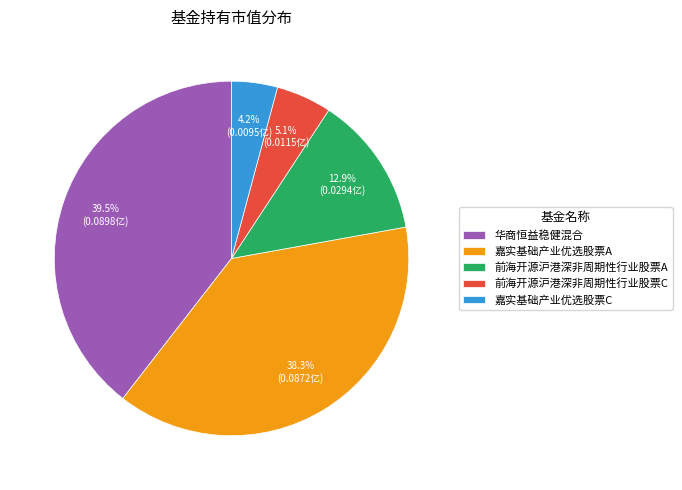

How many segments does this pie chart have?

5